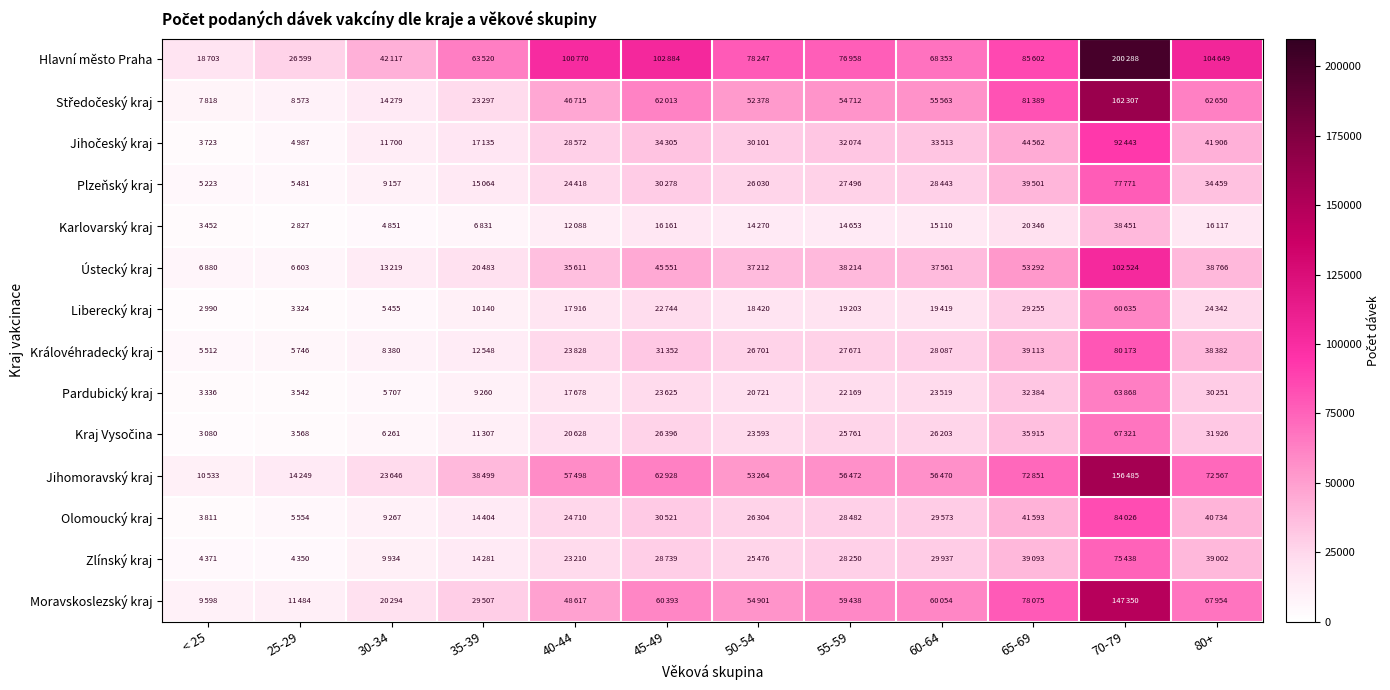

At which category does the chart reach its peak across all series?

70-79